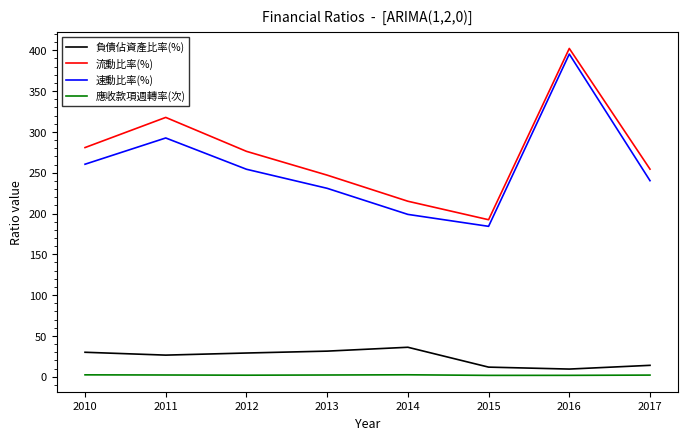

How many values in the 速動比率(%) series are below 254?

4